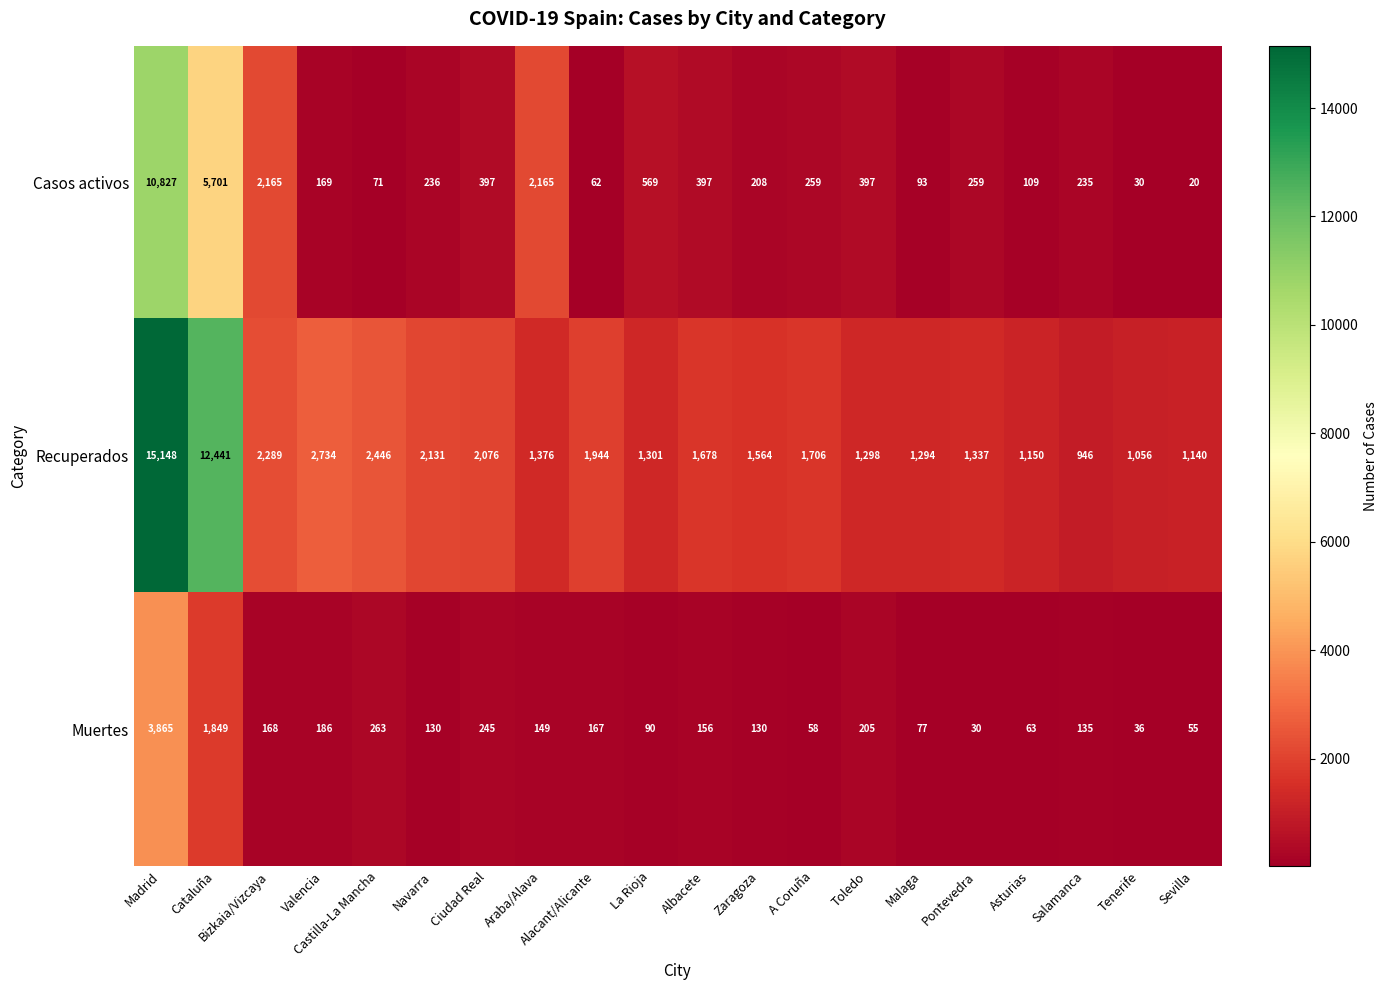

Where does the Muertes series first go above 149?

Madrid